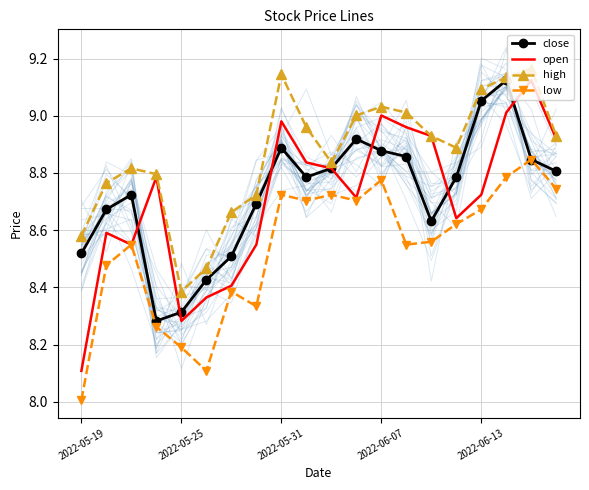

The high series shows 12.4 at 5. True or false?

False